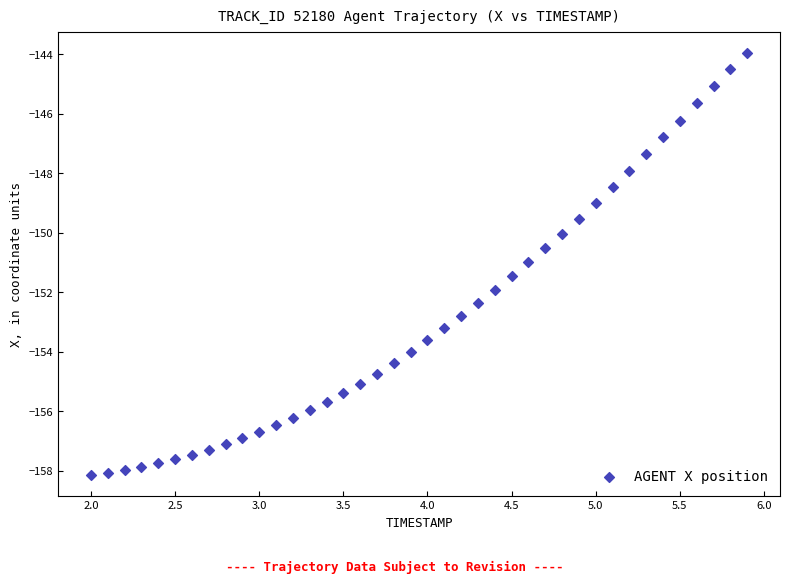

How many data points are displayed?

40